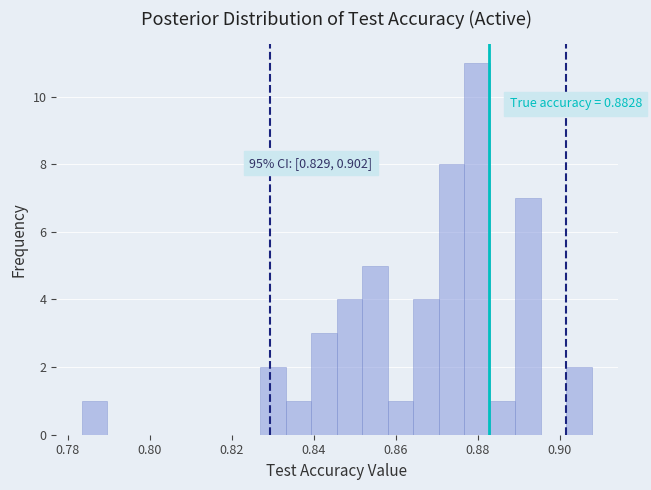

Around what value on the x-axis is the tallest bar? Give the approximate position of its centre, as read against the axis.

0.880